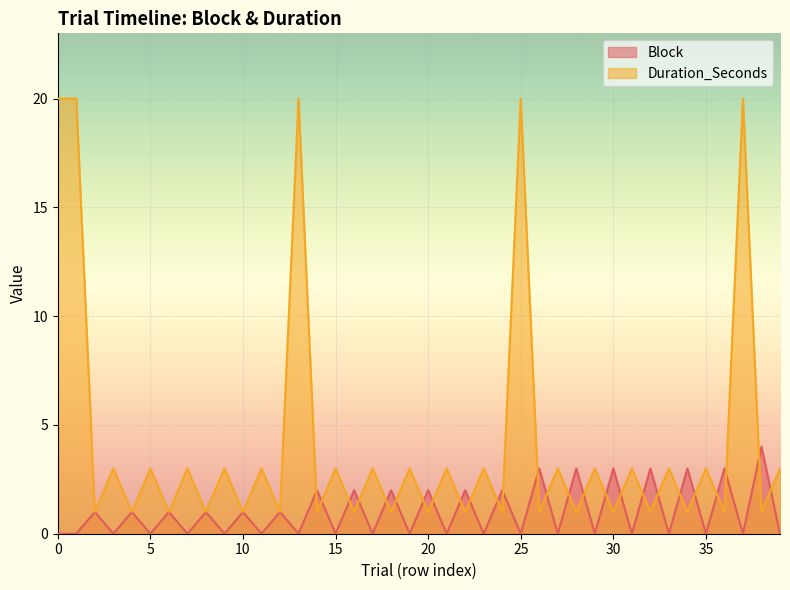

How many interior local valleys does the Duration_Seconds series have?

19